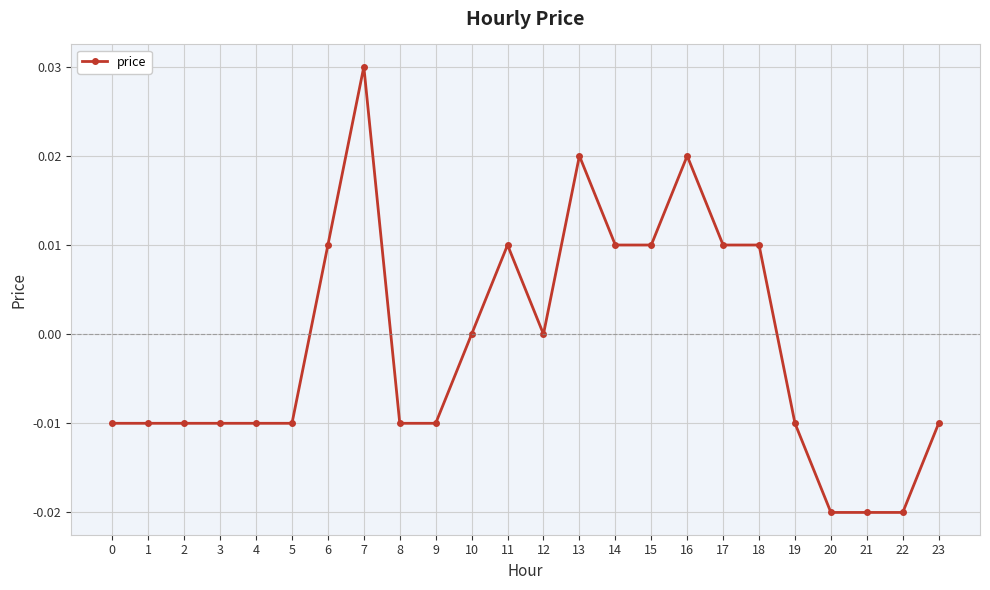

True or false: the data shows 0.0 at 14.

True